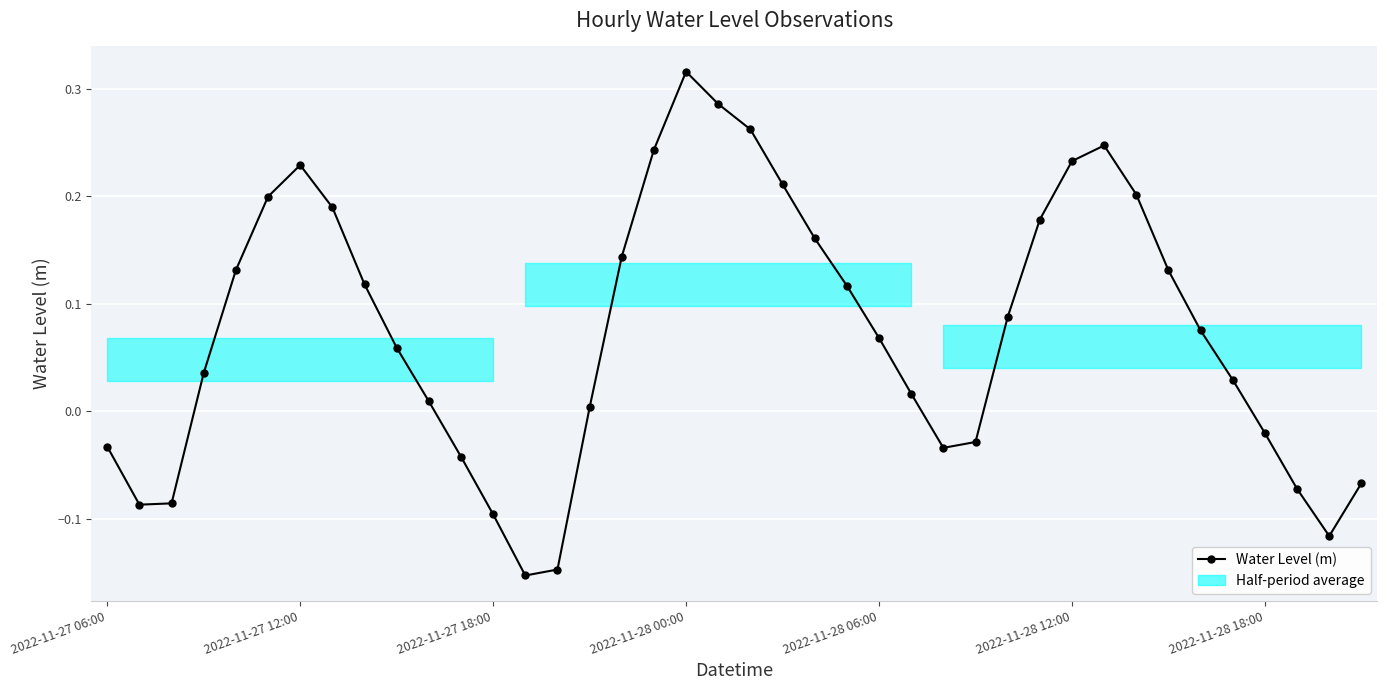

What is the average value?

0.1